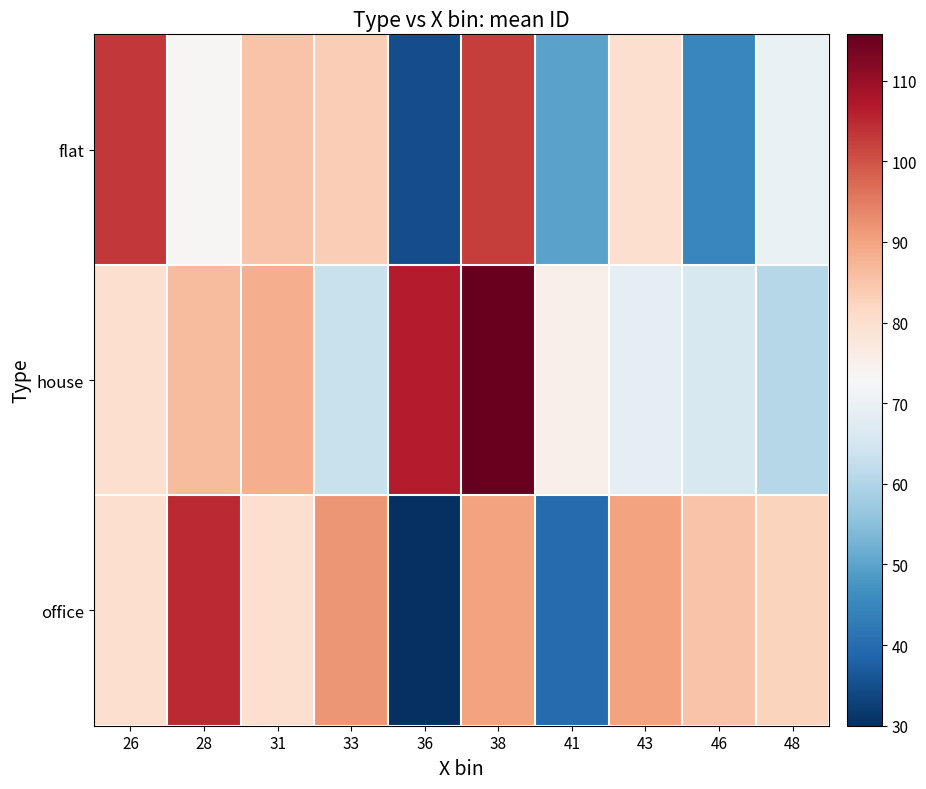

Reading left to right, what are all the values shown in this chart?

flat: 26=103.3	28=73.3	31=85.0	33=83.3	36=35.0	38=102.5	41=50.0	43=80.0	46=45.0	48=70.0
house: 26=80.0	28=86.5	31=88.5	33=63.4	36=106.5	38=115.8	41=75.0	43=68.8	46=66.0	48=60.5
office: 26=80.0	28=105.0	31=80.0	33=91.7	36=30.0	38=90.0	41=40.0	43=90.0	46=85.0	48=82.5